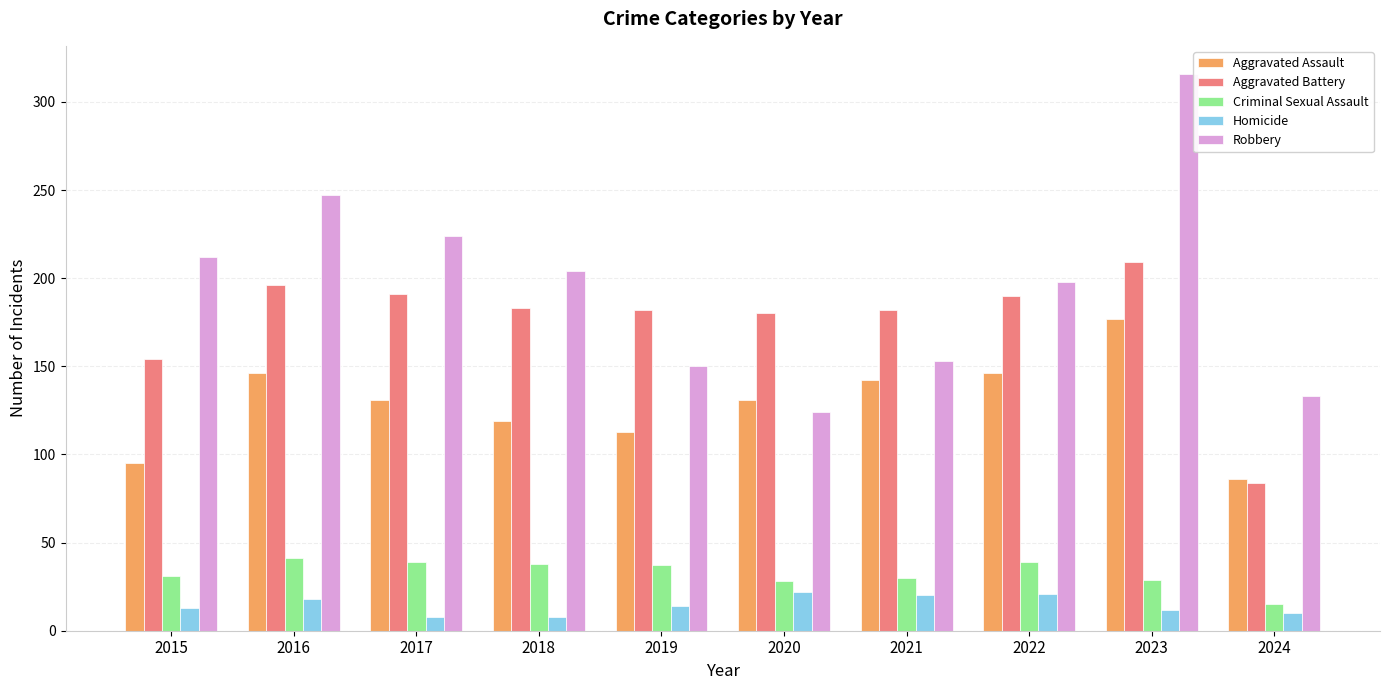

At which label does Robbery first exceed 204?

2015